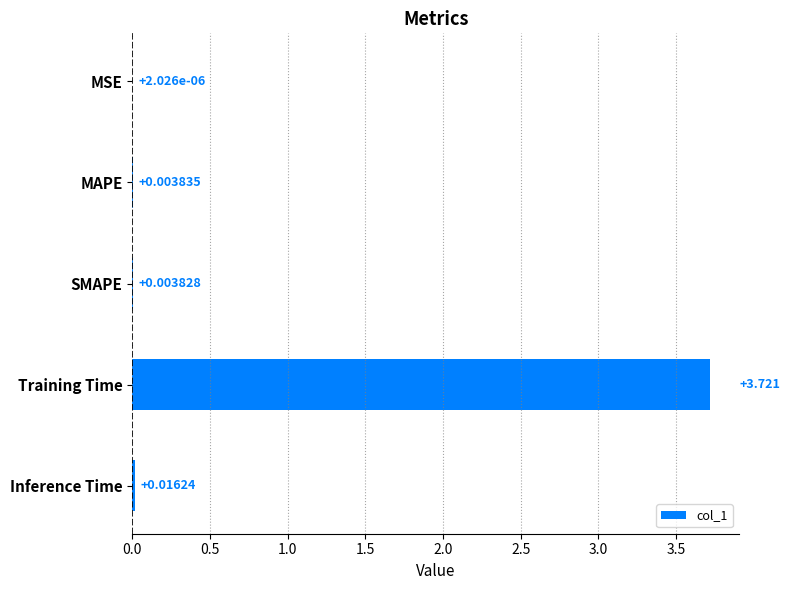

Which label corresponds to the largest value in the chart?

Training Time